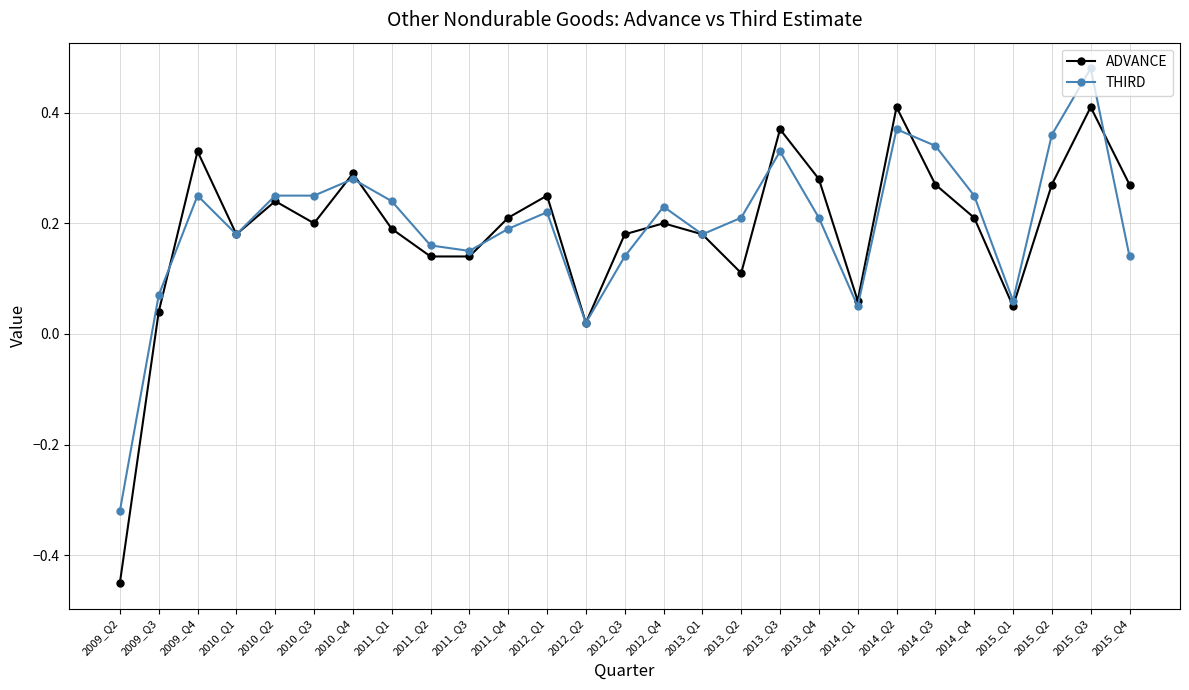

Rank the series by their maximum value, from lowest to highest.

ADVANCE, THIRD